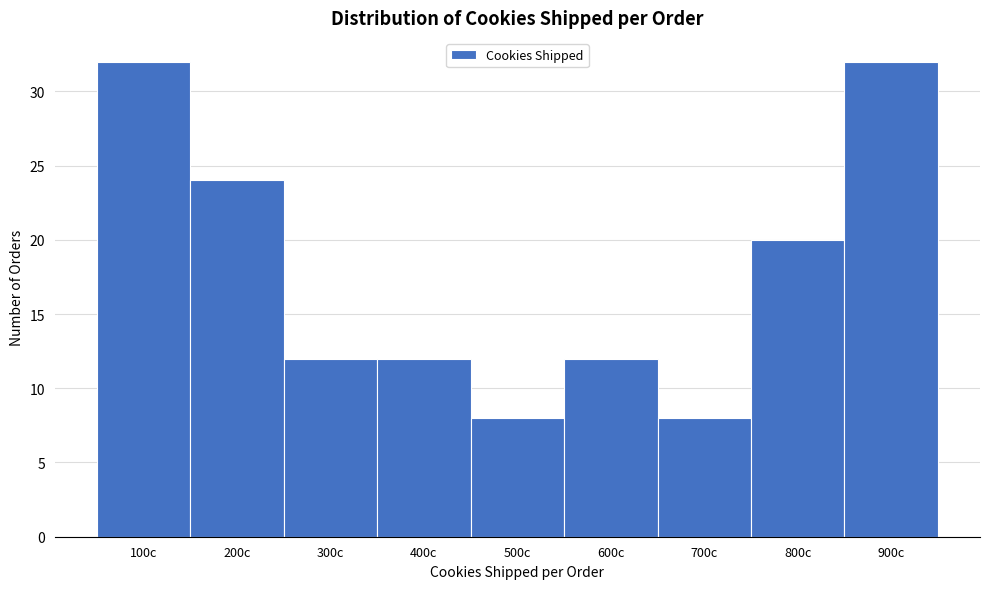

Reading left to right, transcribe all the data shown in this chart.

32	24	12	12	8	12	8	20	32